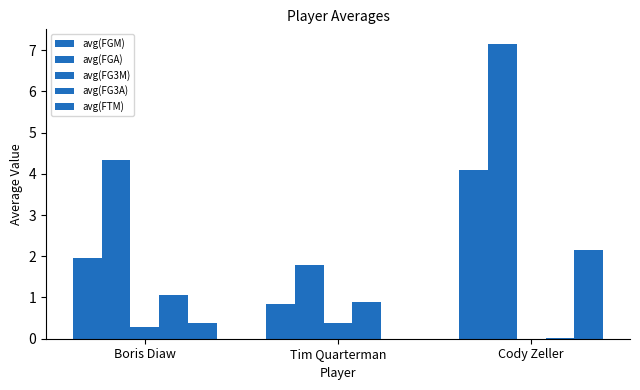

How many groups of bars are there?

3